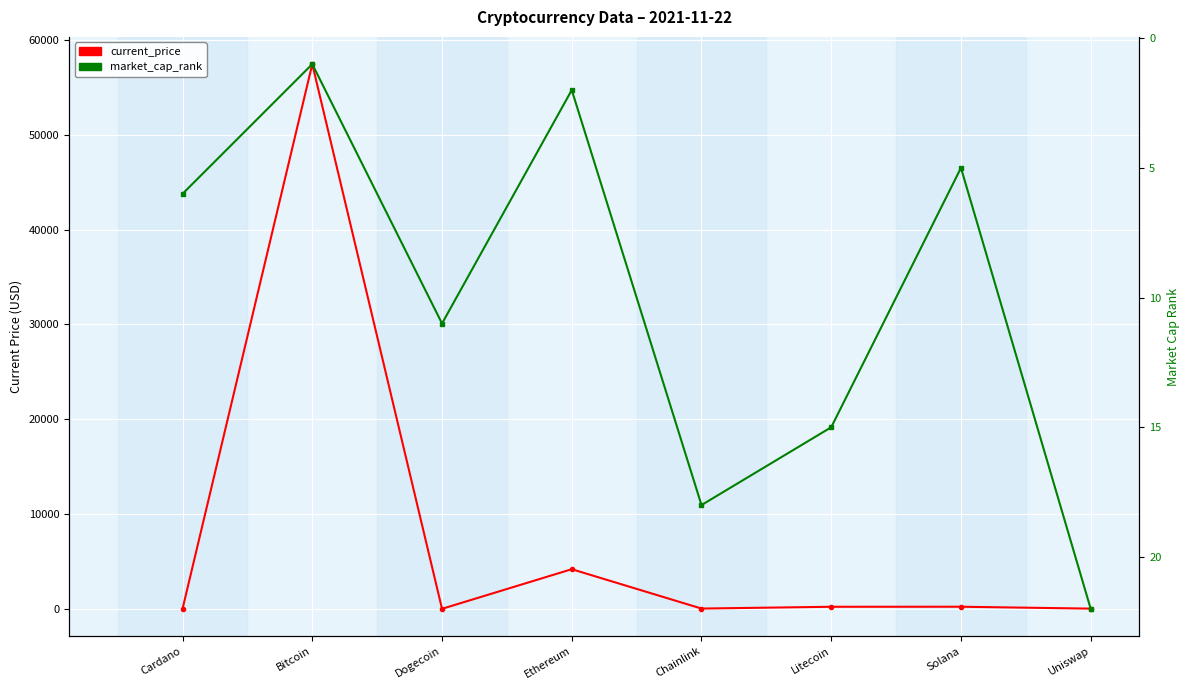

Count the number of data series in this chart.

2